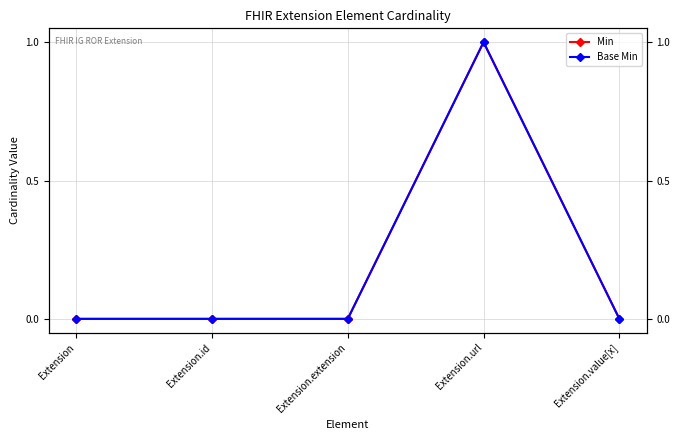

How many values in Min are above zero?

1